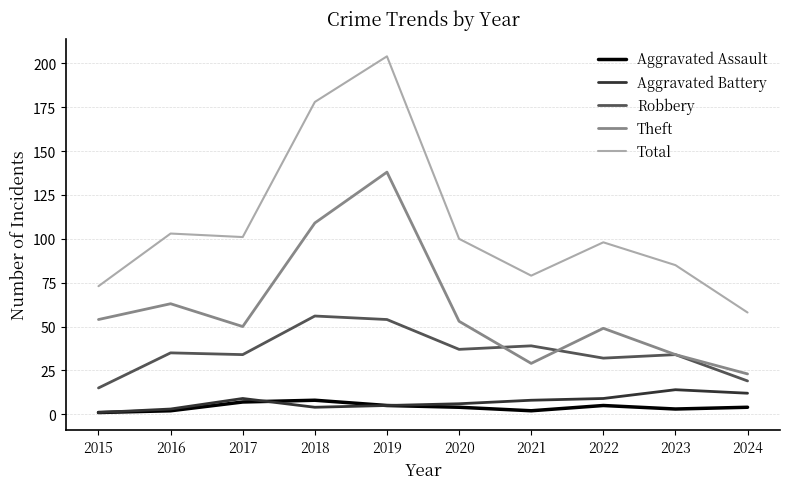

What are all the series names shown in the legend?

Aggravated Assault, Aggravated Battery, Robbery, Theft, Total